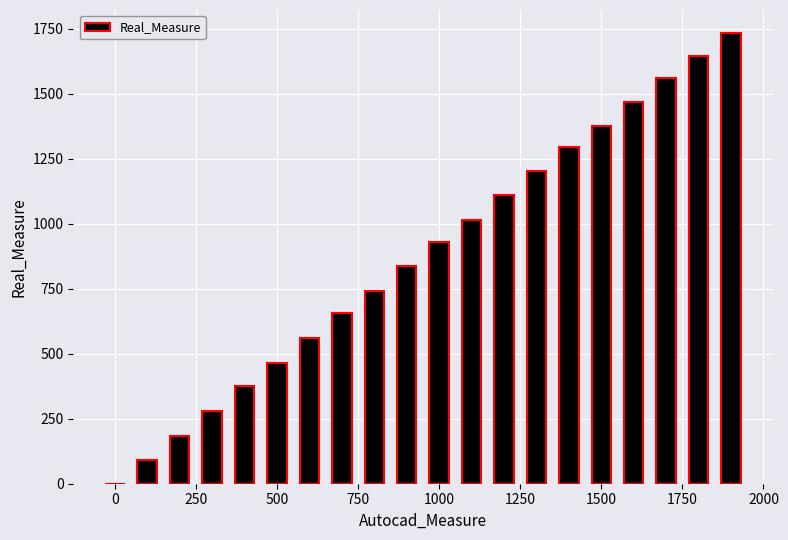

What is the greatest value displayed?

1736